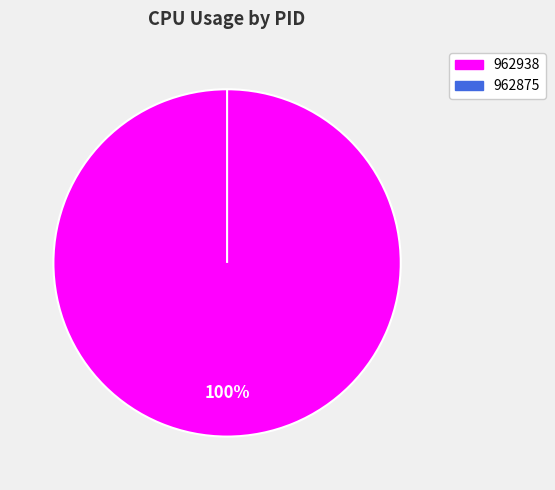

The 962938 slice represents 100% of the pie. True or false?

True